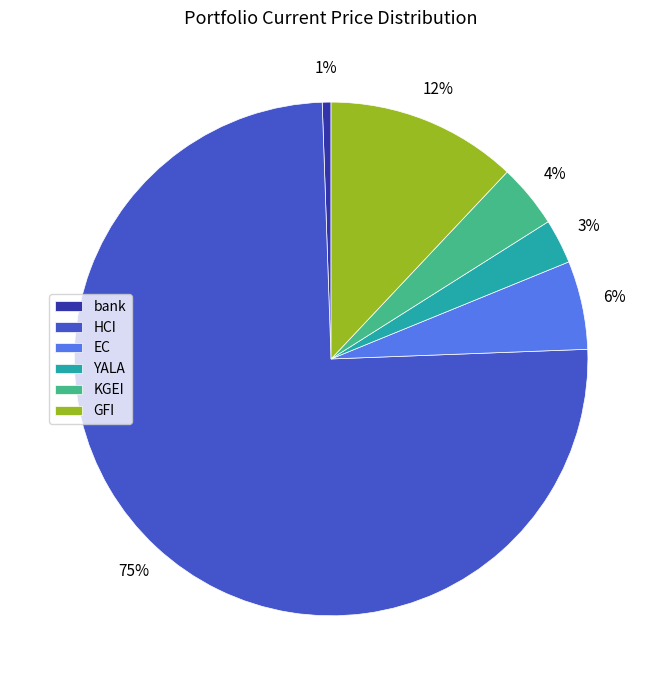

Is the sum of EC and bank greater than half?

No